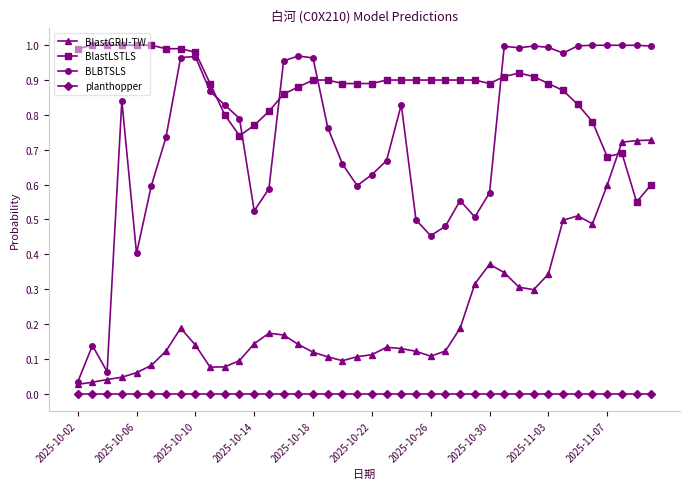

Rank the series by their average value, from lowest to highest.

planthopper, BlastGRU-TW, BLBTSLS, BlastLSTLS